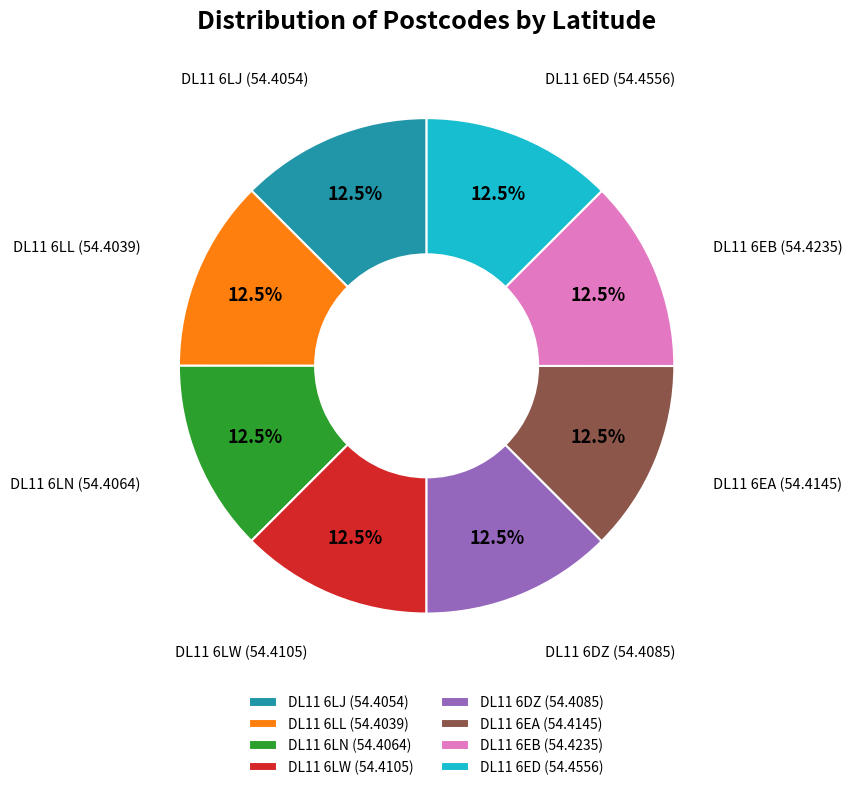

Does DL11 6LW represent more than half of the total?

No